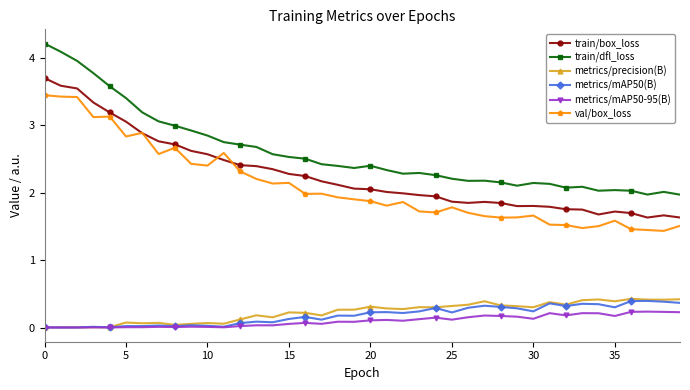

True or false: train/box_loss has more than 0 points higher than both neighbors.

True